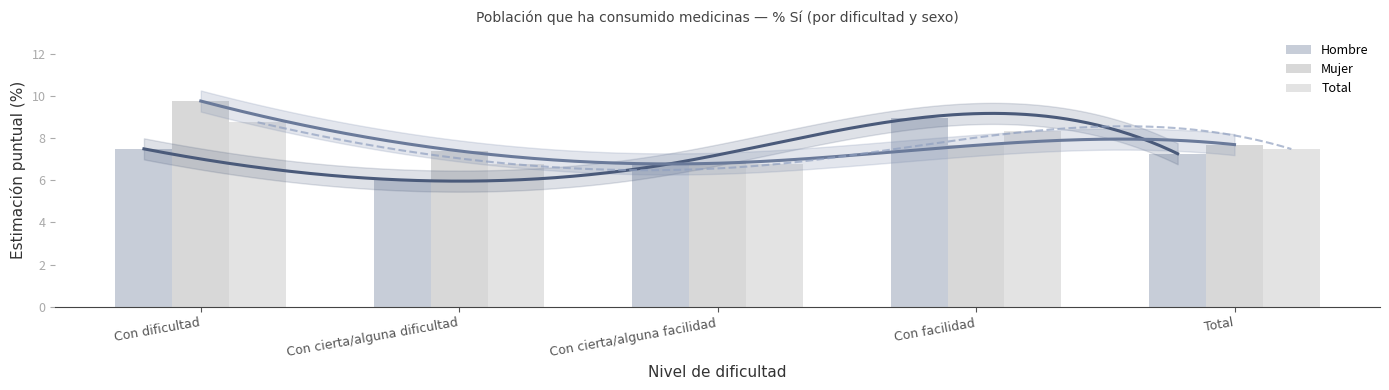

True or false: Hombre has a value of 12.8 at Con dificultad.

False